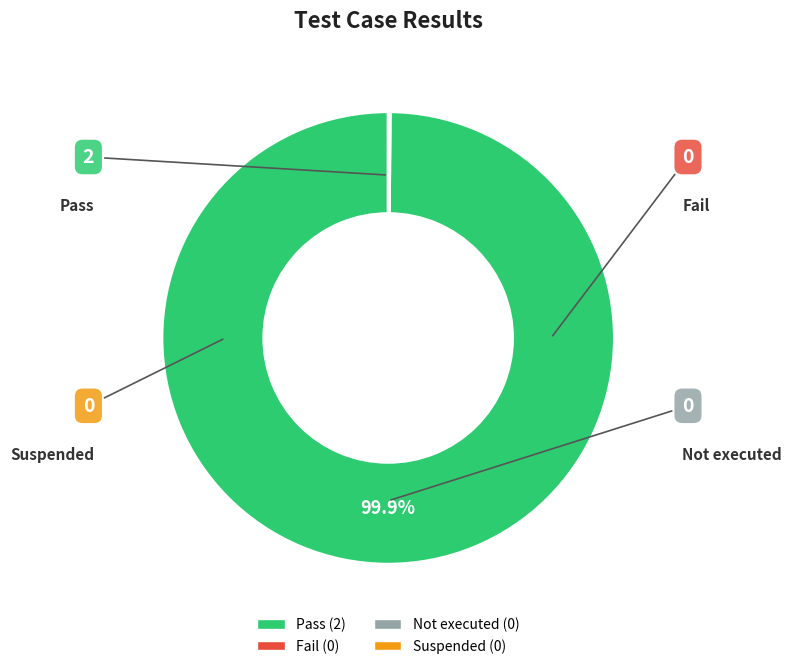

Is Pass the majority of the pie?

Yes